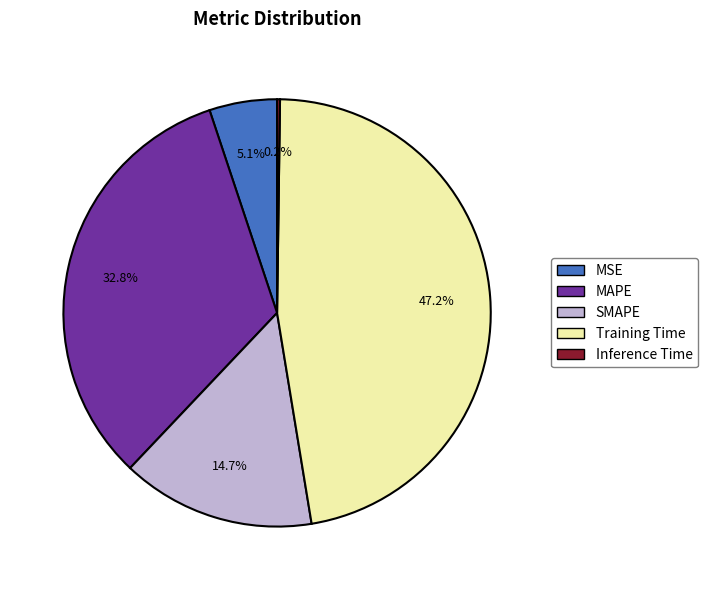

The Training Time slice represents 62% of the pie. True or false?

False